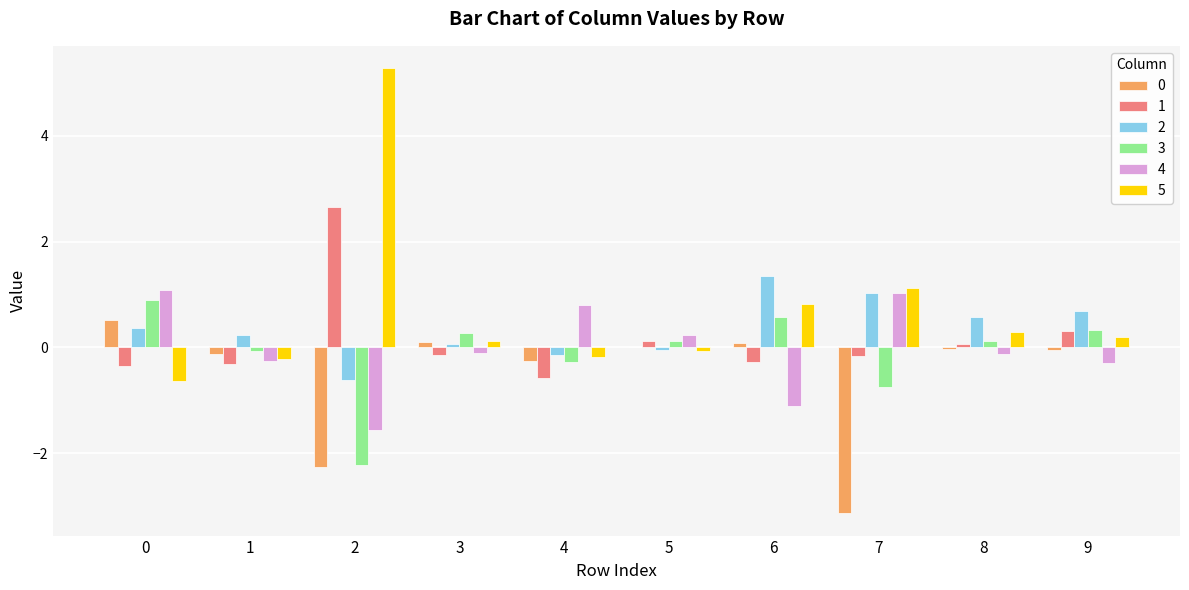

How many groups of bars are there?

10